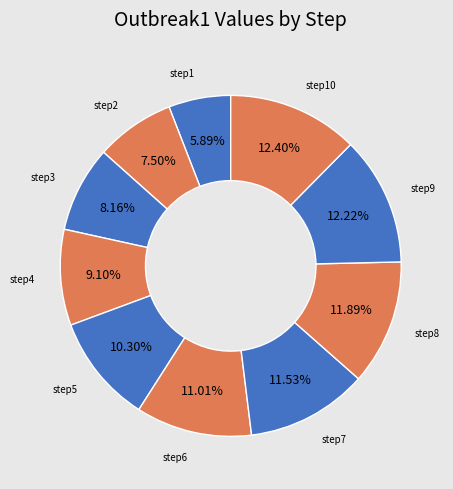

Count the number of slices in the pie.

10